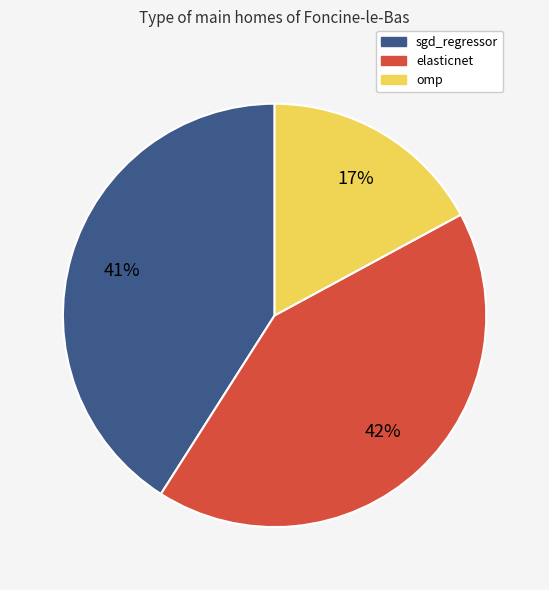

Is it true that elasticnet is 42% of the pie?

True